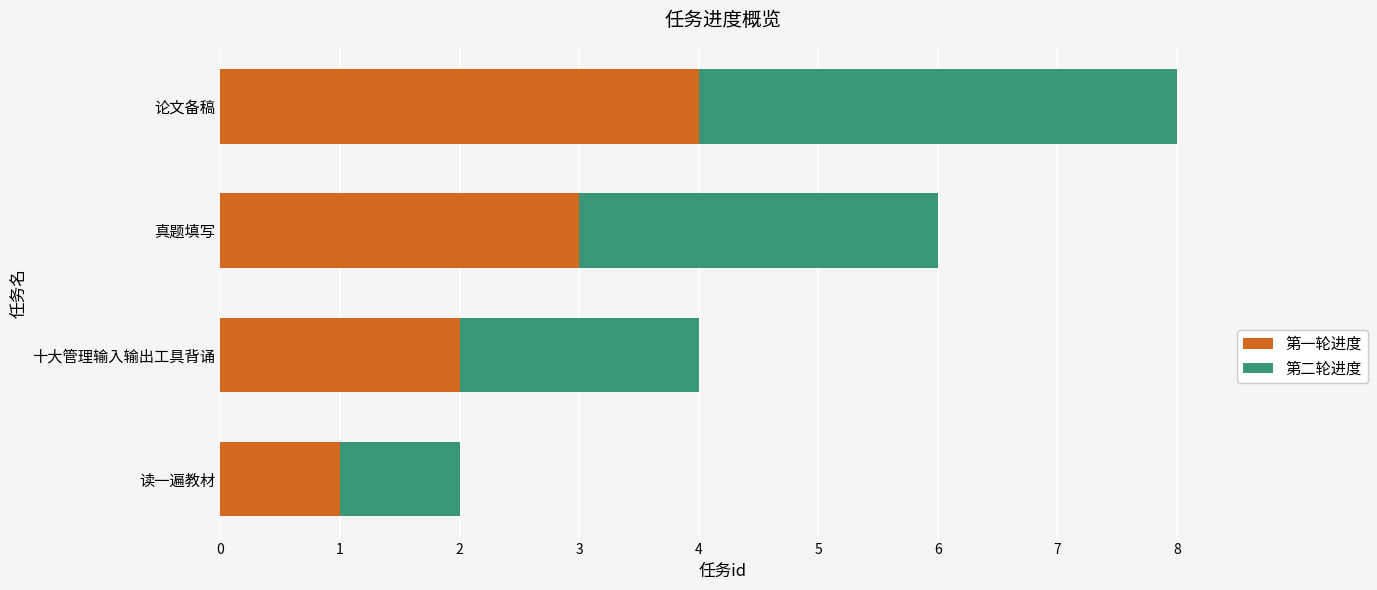

At which category is the sum across all series the highest?

论文备稿